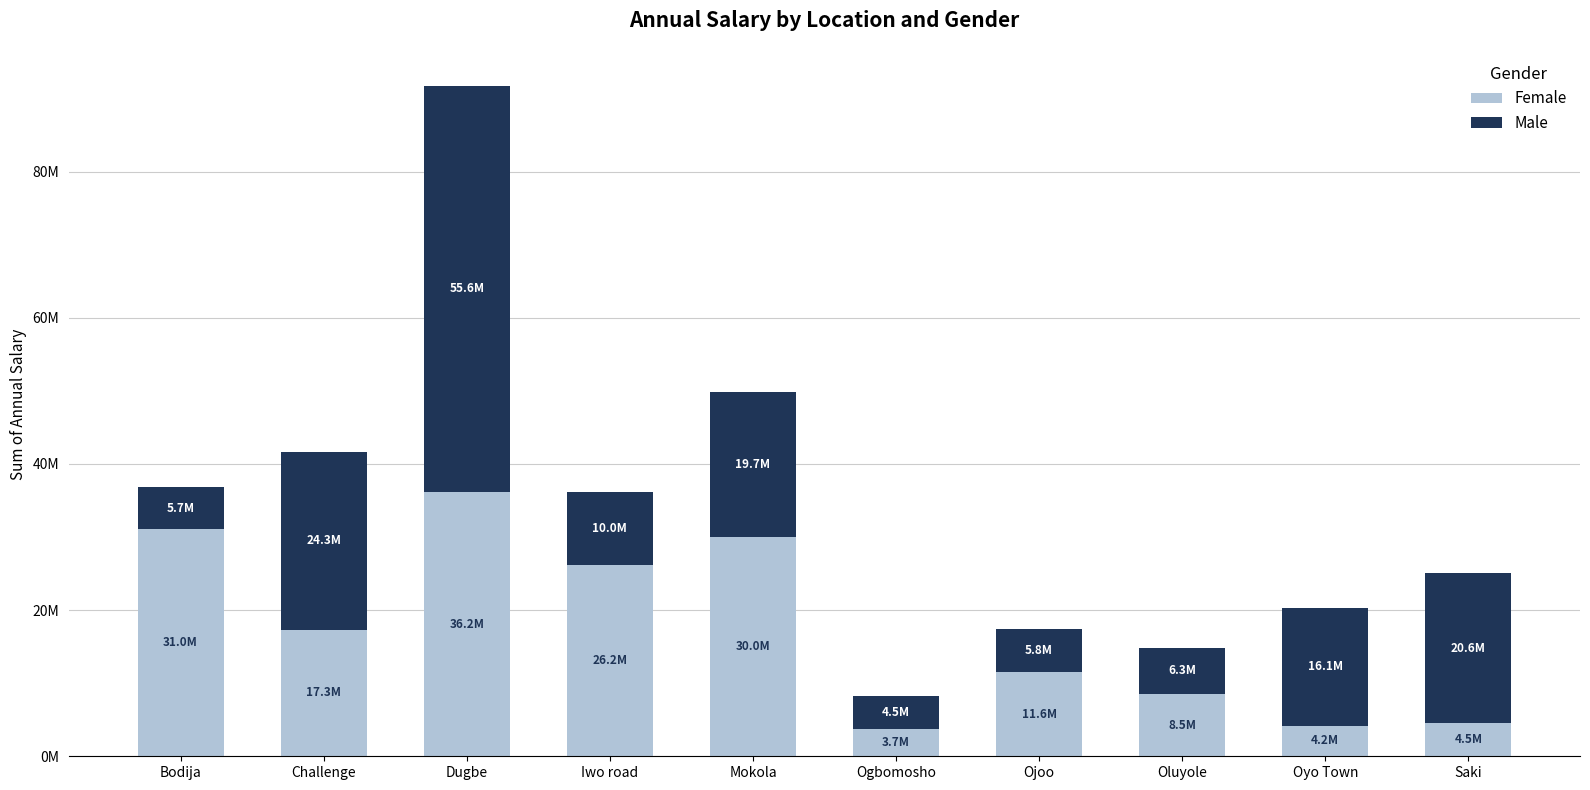

Are the bars horizontal?

No